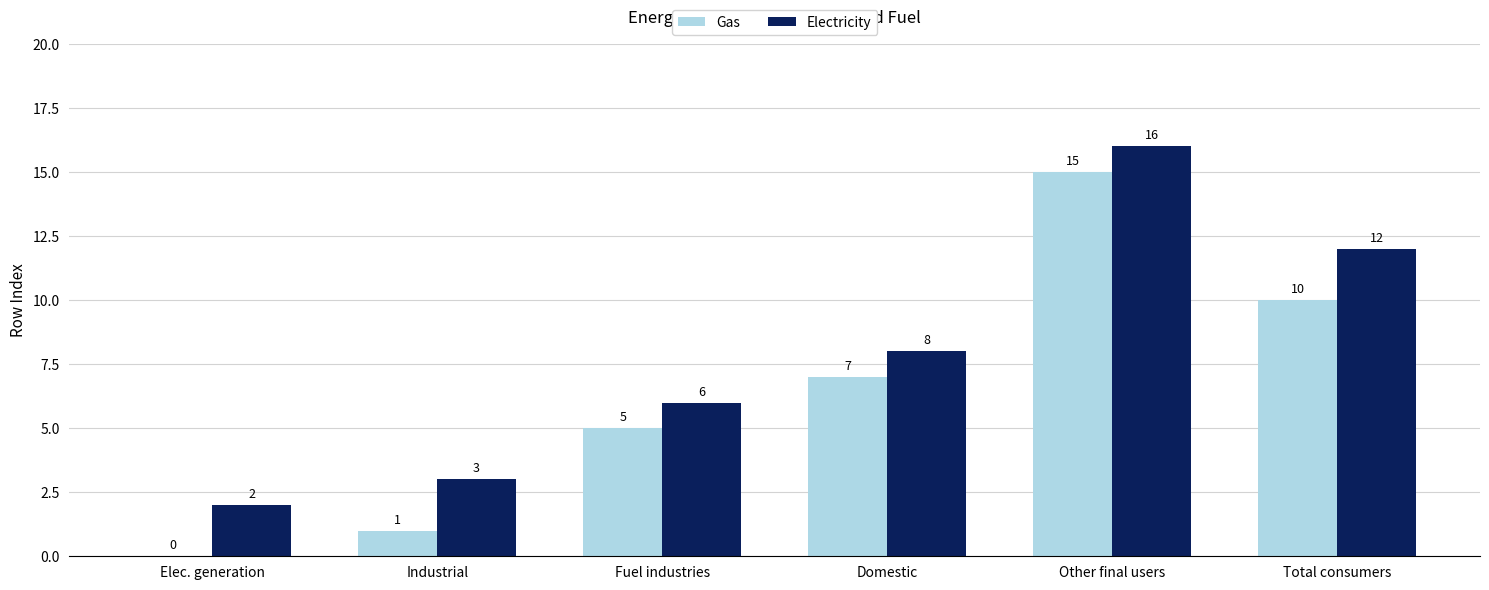

How many groups of bars are there?

6